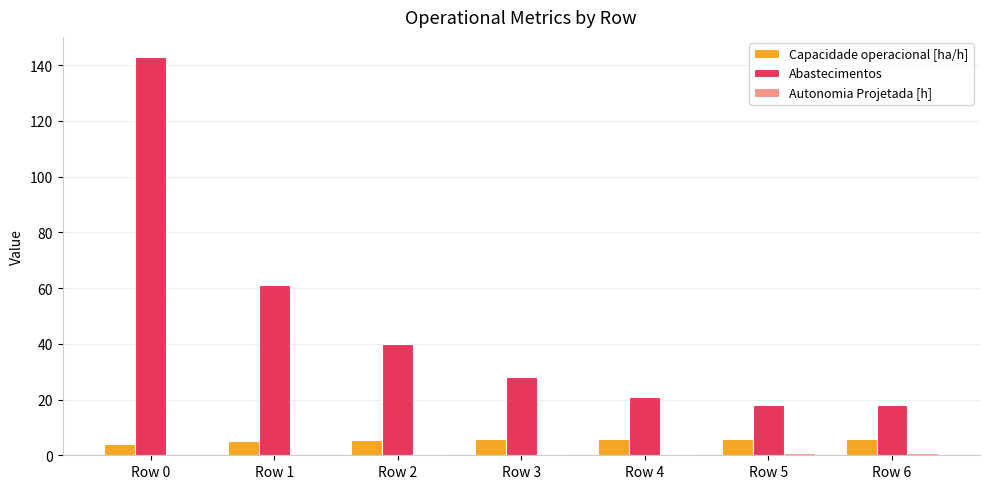

True or false: Abastecimentos has a value of 86.0 at Row 0.

False